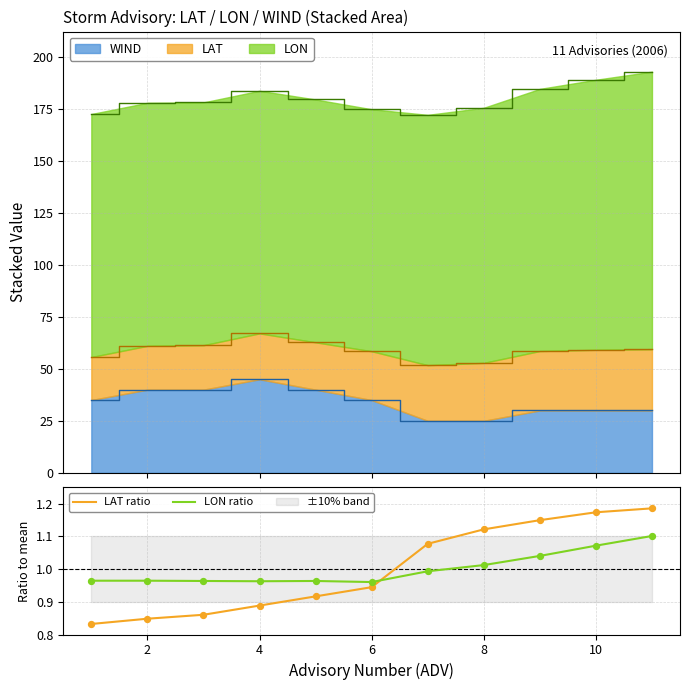

At how many categories does at least one series exceed 0?

11